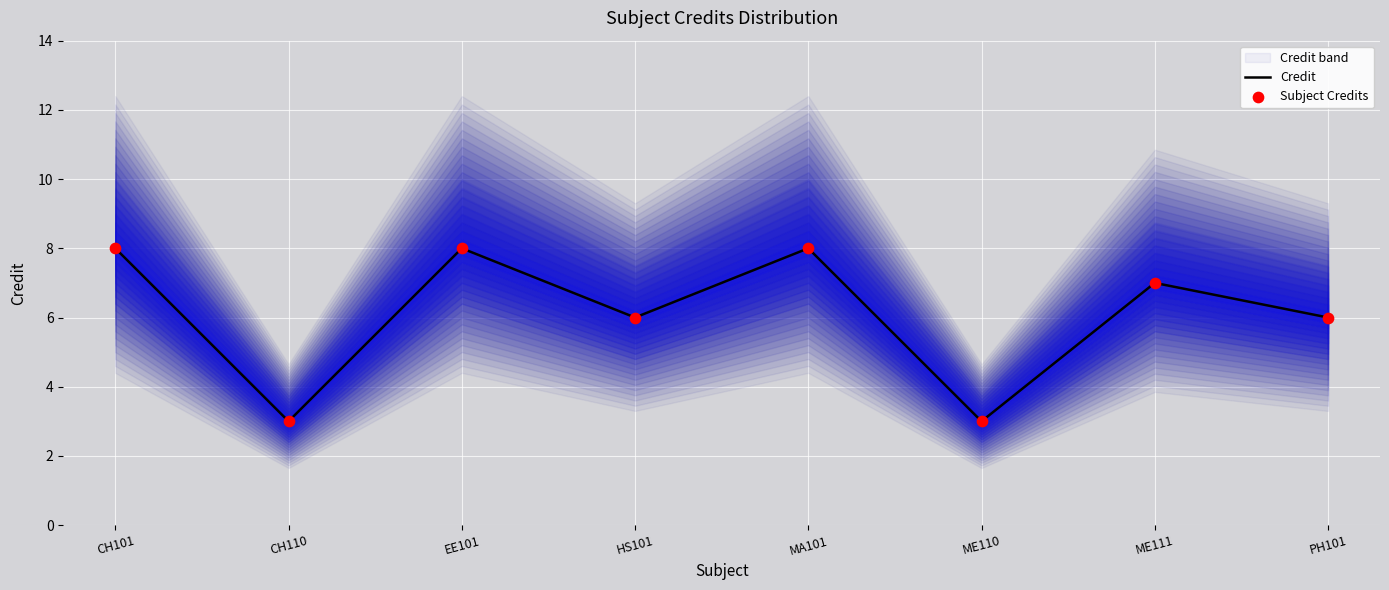

Which series reaches the maximum Y coordinate?

Credit